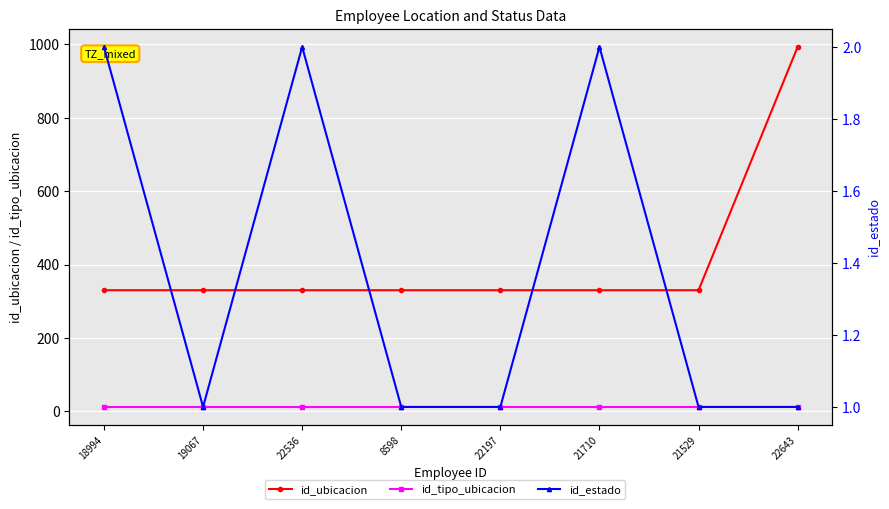

At which category is the sum across all series the highest?

22643